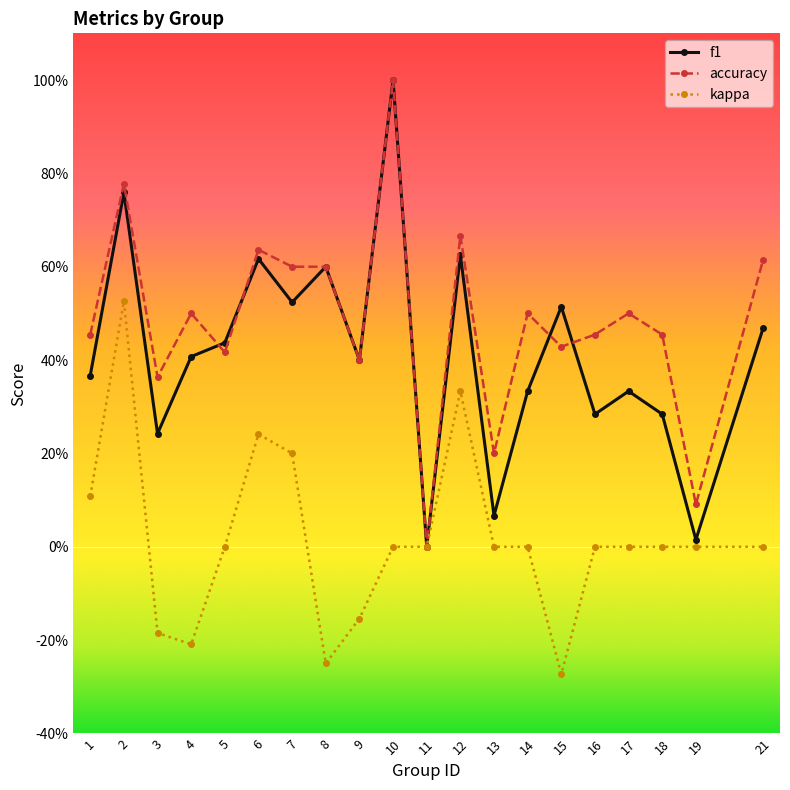

Which series changed the most between 3 and 9?

f1